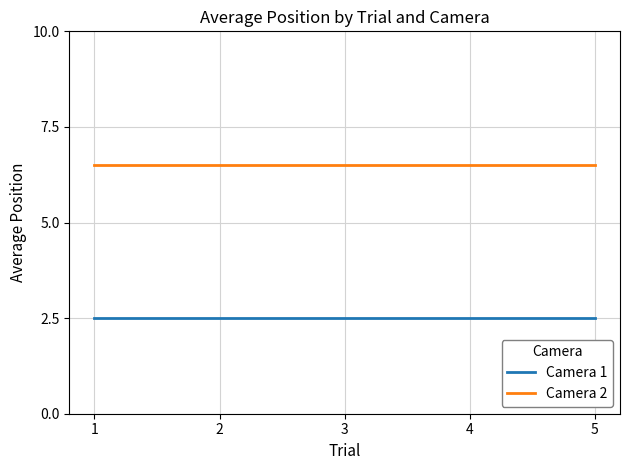

Rank the series at 2 from lowest to highest value.

Camera 1, Camera 2